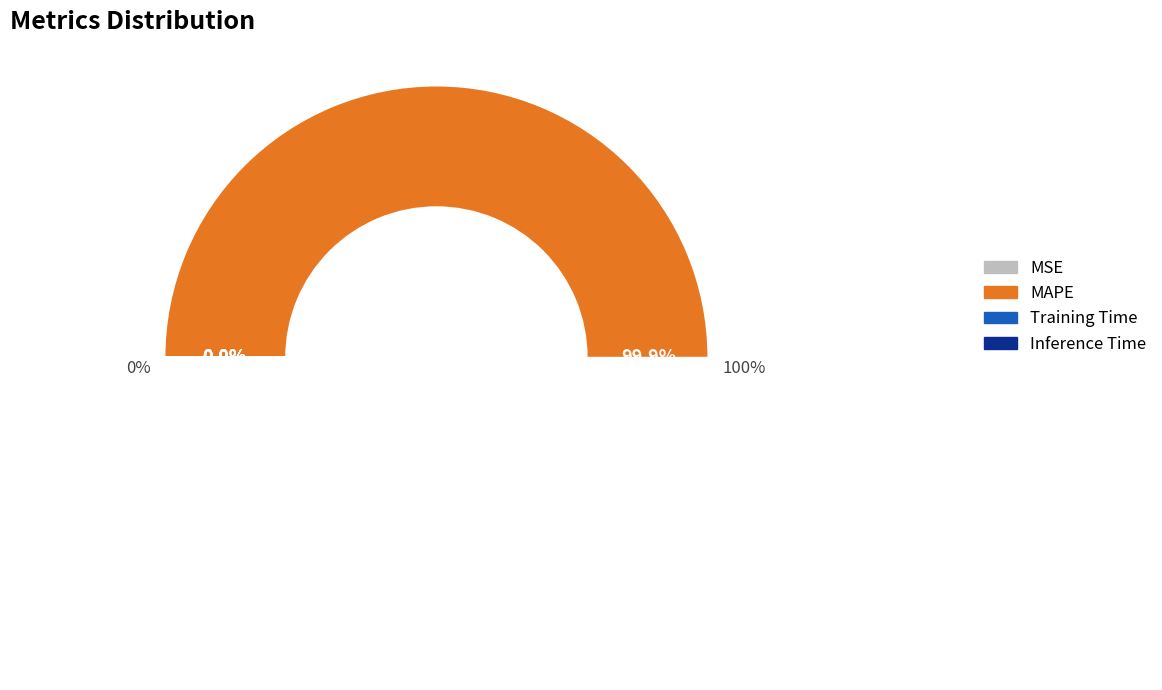

What is the change in value from MAPE to Inference Time?

-13.0